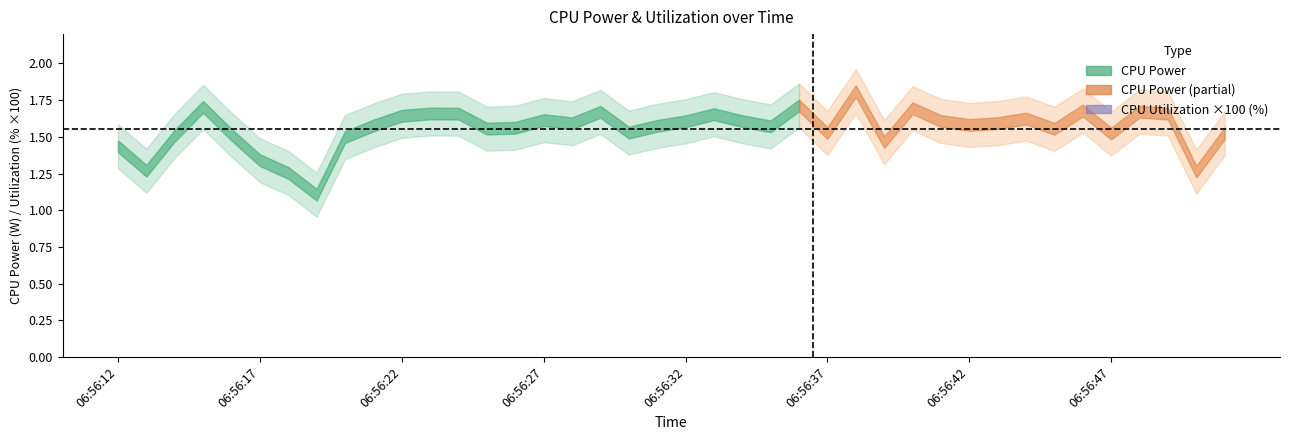

How many CPU Power values are between 1 and 2?

40